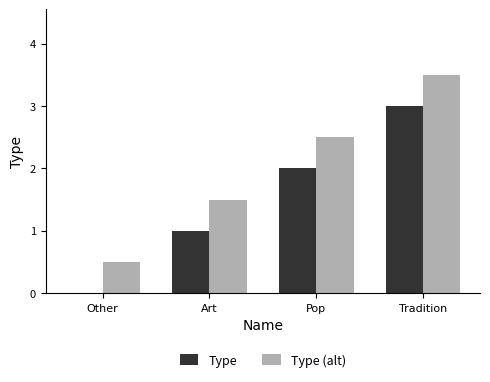

The value of Type at Pop is 2.0. True or false?

True